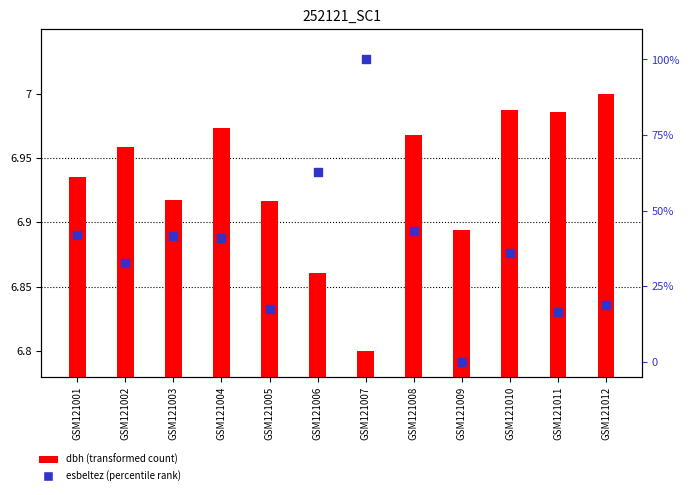

At which category is the sum across all series the highest?

GSM121007